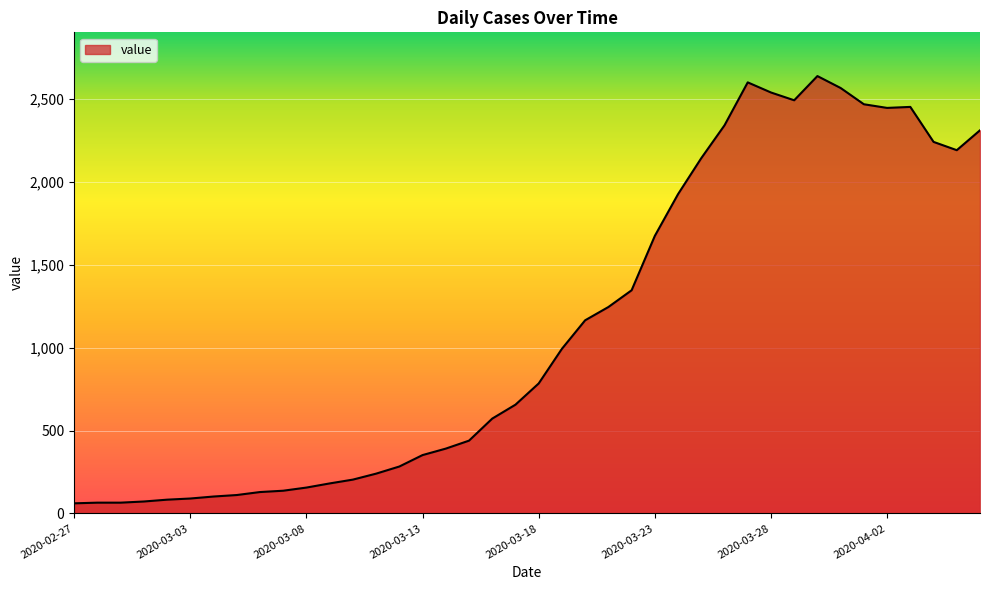

What is the greatest value displayed?

2638